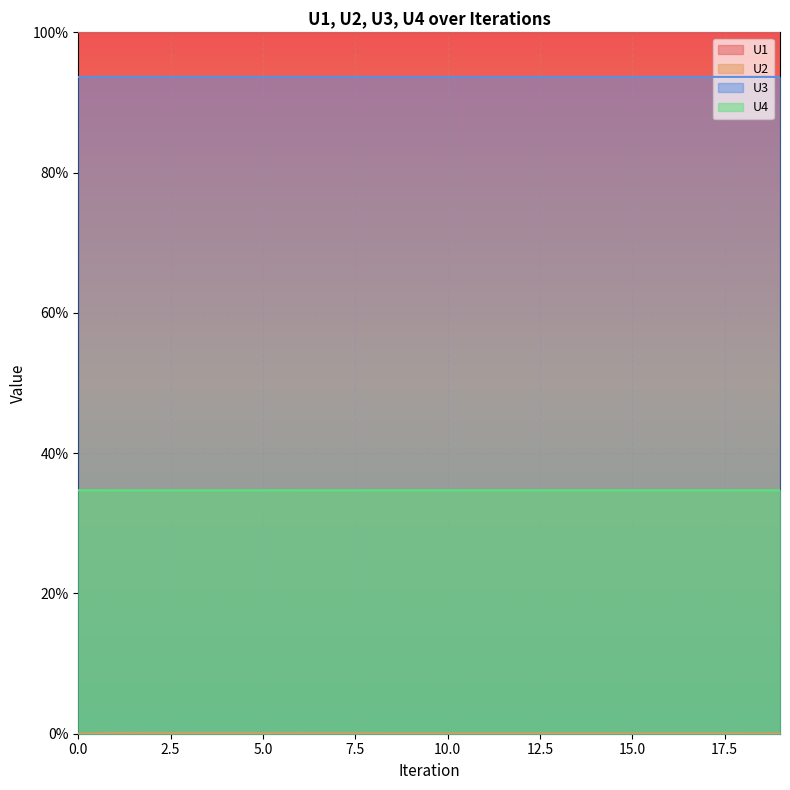

What is the total value across all series at 11?

2.3